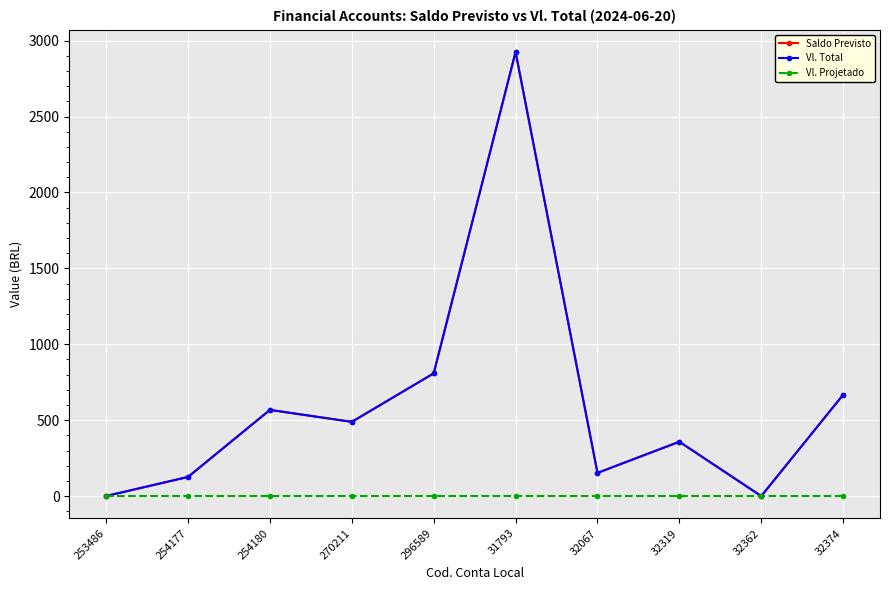

Does the chart have visible grid lines?

Yes